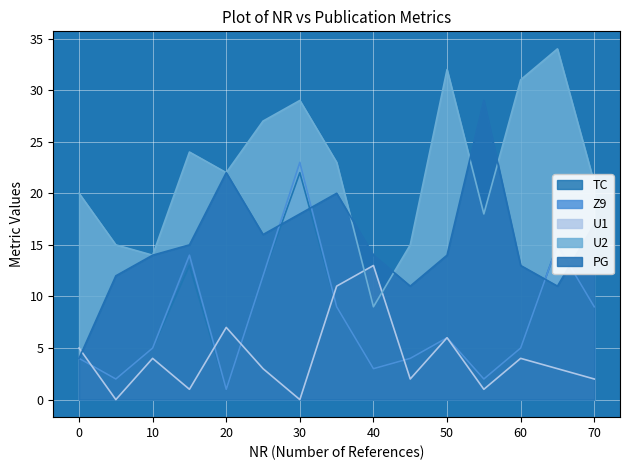

What are all the series names shown in the legend?

TC, Z9, U1, U2, PG